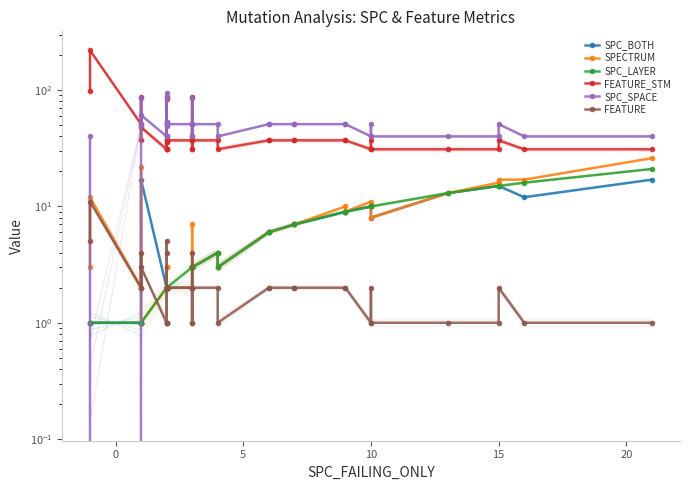

True or false: SPC_SPACE has more than 0 interior local peaks.

True